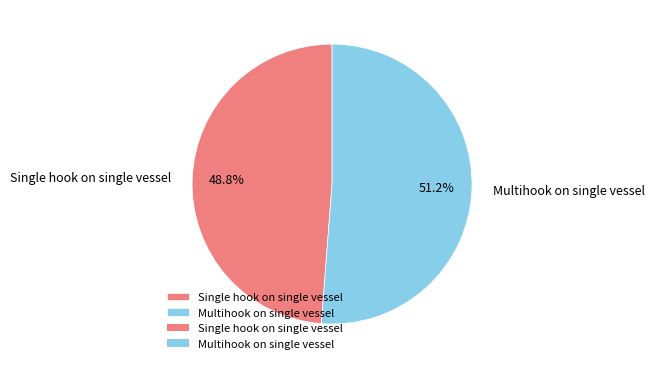

Which slice represents more than half of the pie?

Multihook on single vessel